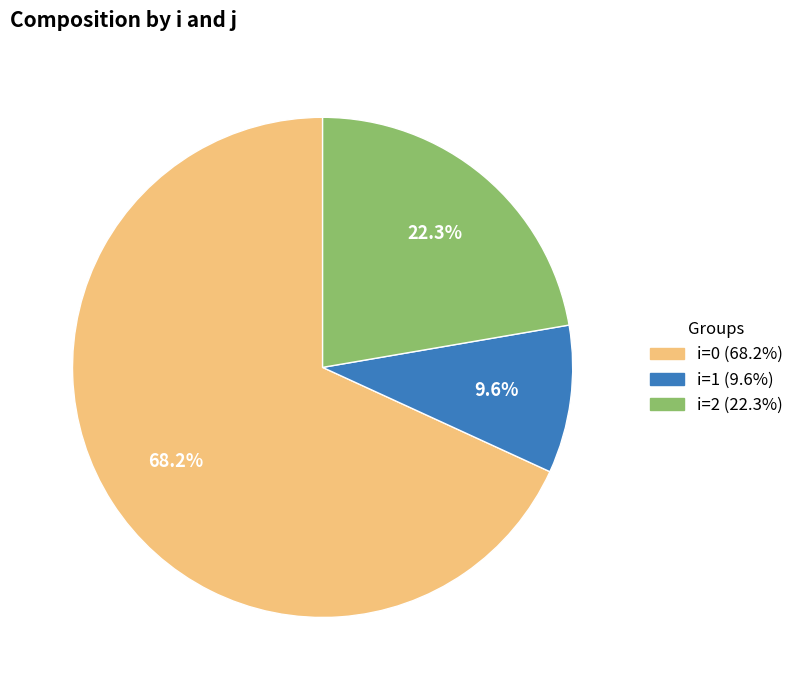

Is there a majority slice in this chart?

Yes